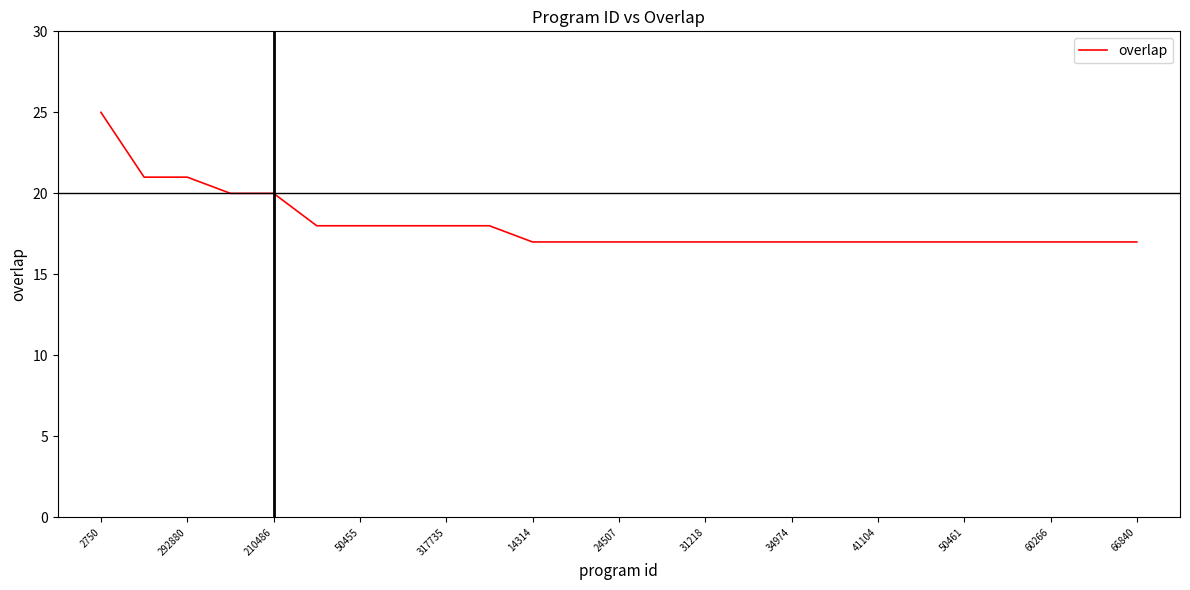

What is the smallest value displayed?

17